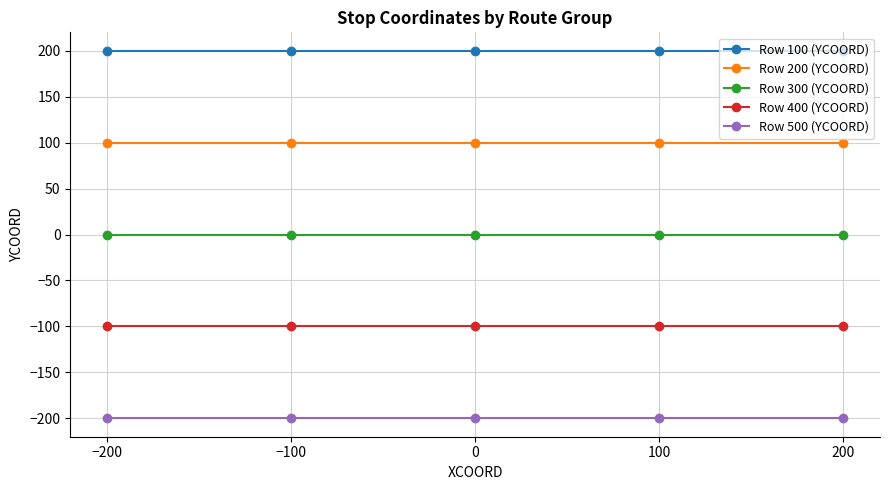

Which series has the largest total across all categories?

Row 100 (YCOORD)